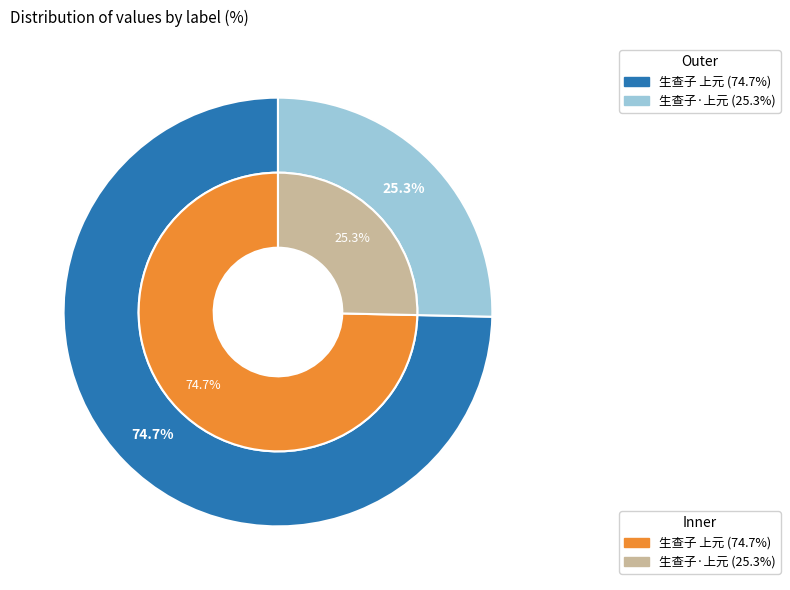

What percentage is the 生查子·上元 slice, to the nearest percent?

25%